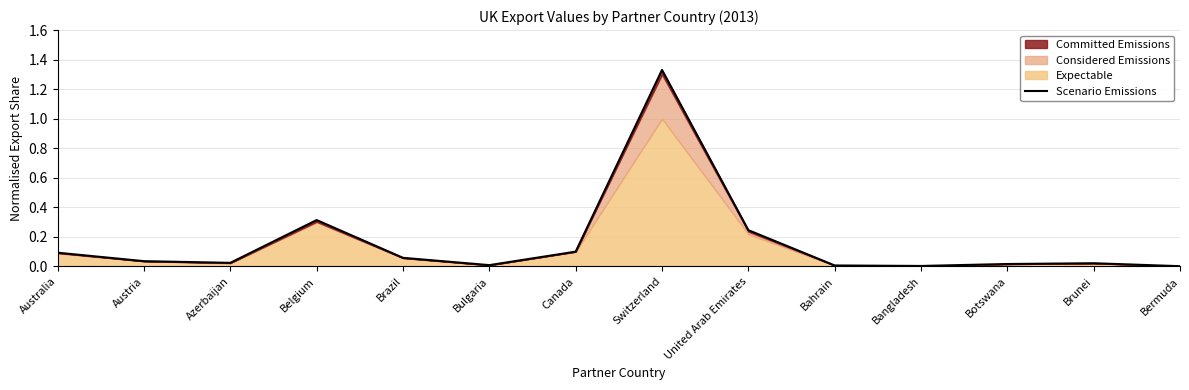

How many lines are shown in the chart?

1